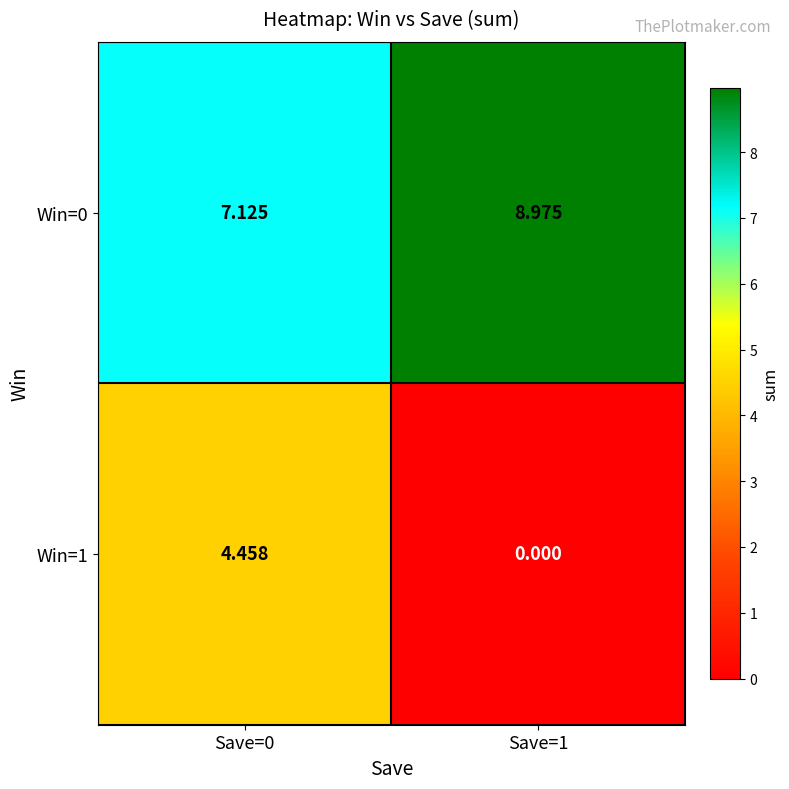

Is the value of Win=0 at Save=0 greater than the value of Win=1 at Save=1?

Yes